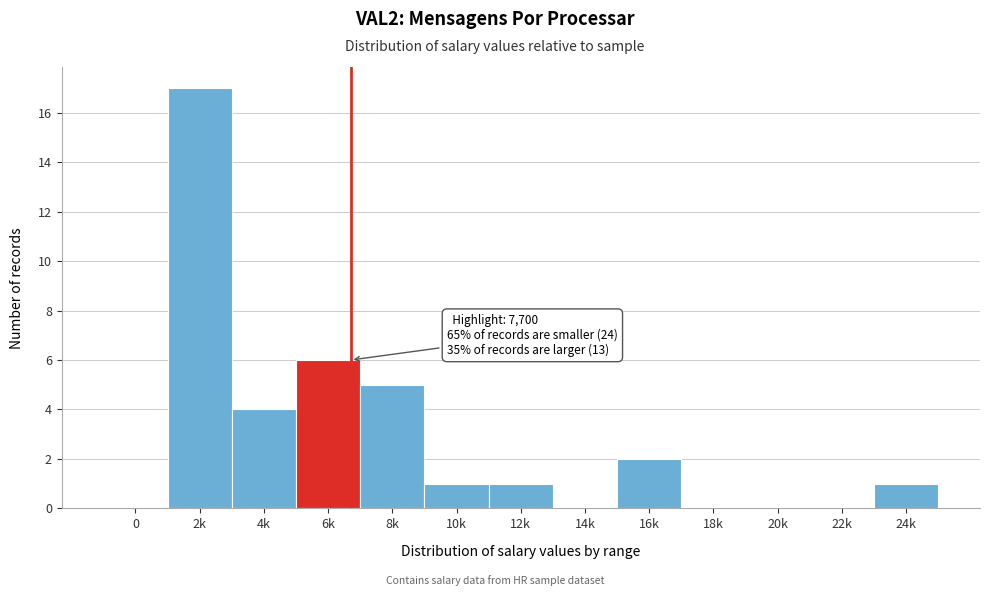

Reading left to right, list all the values displayed in this chart.

0=0	2k=17	4k=4	6k=6	8k=5	10k=1	12k=1	14k=0	16k=2	18k=0	20k=0	22k=0	24k=1